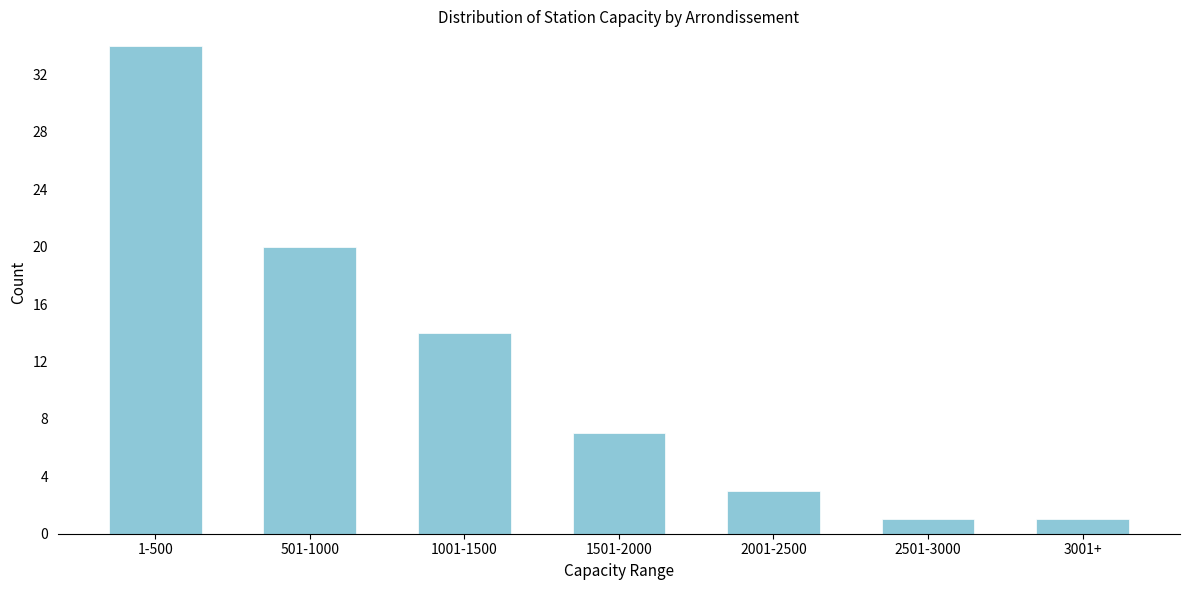

Reading left to right, list all the values displayed in this chart.

1-500=34	501-1000=20	1001-1500=14	1501-2000=7	2001-2500=3	2501-3000=1	3001+=1